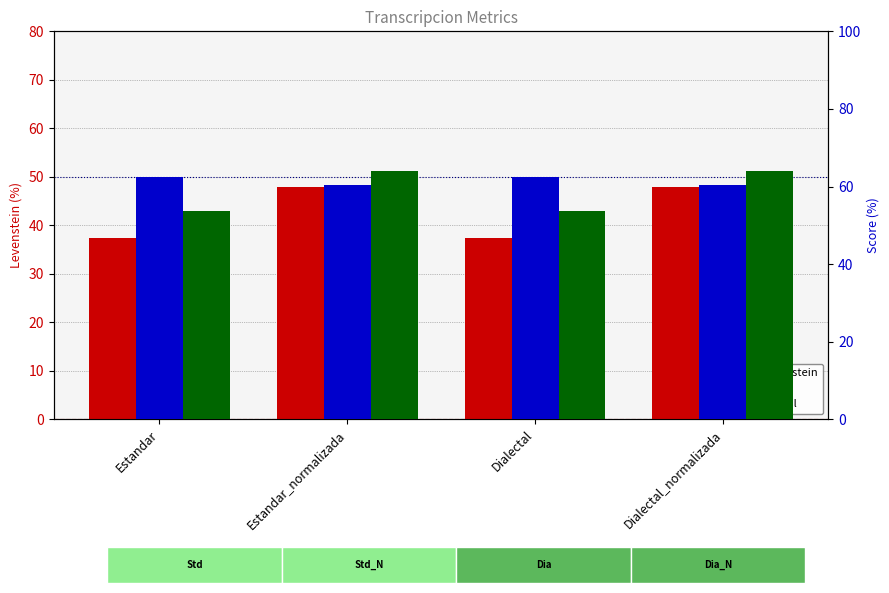

The value of Parcial at Estandar is 81.8. True or false?

False